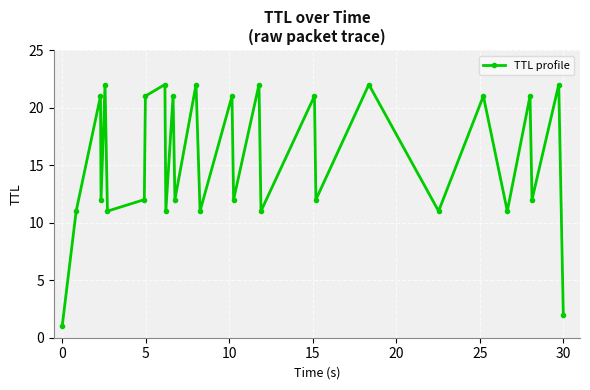

What is the minimum value shown in the chart?

1